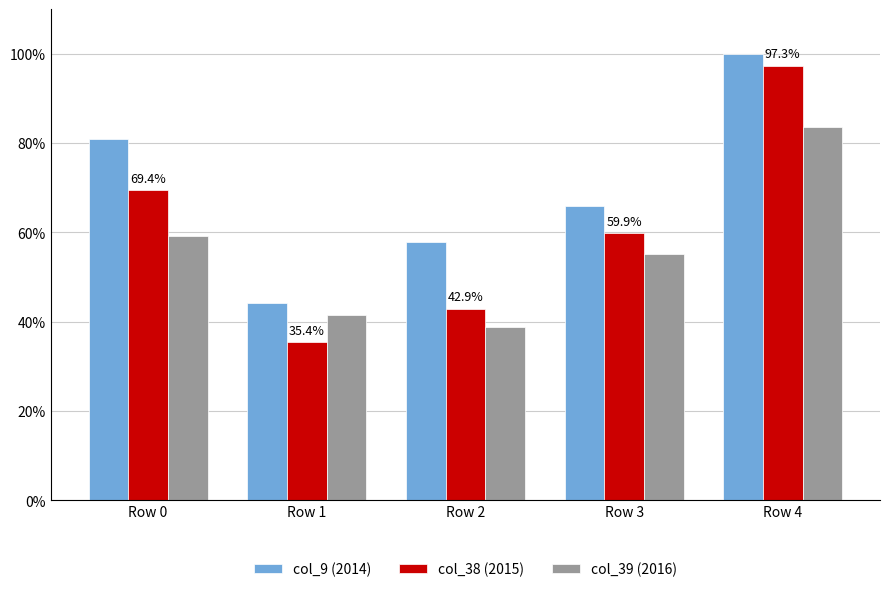

Which label corresponds to the smallest value in the chart?

Row 1